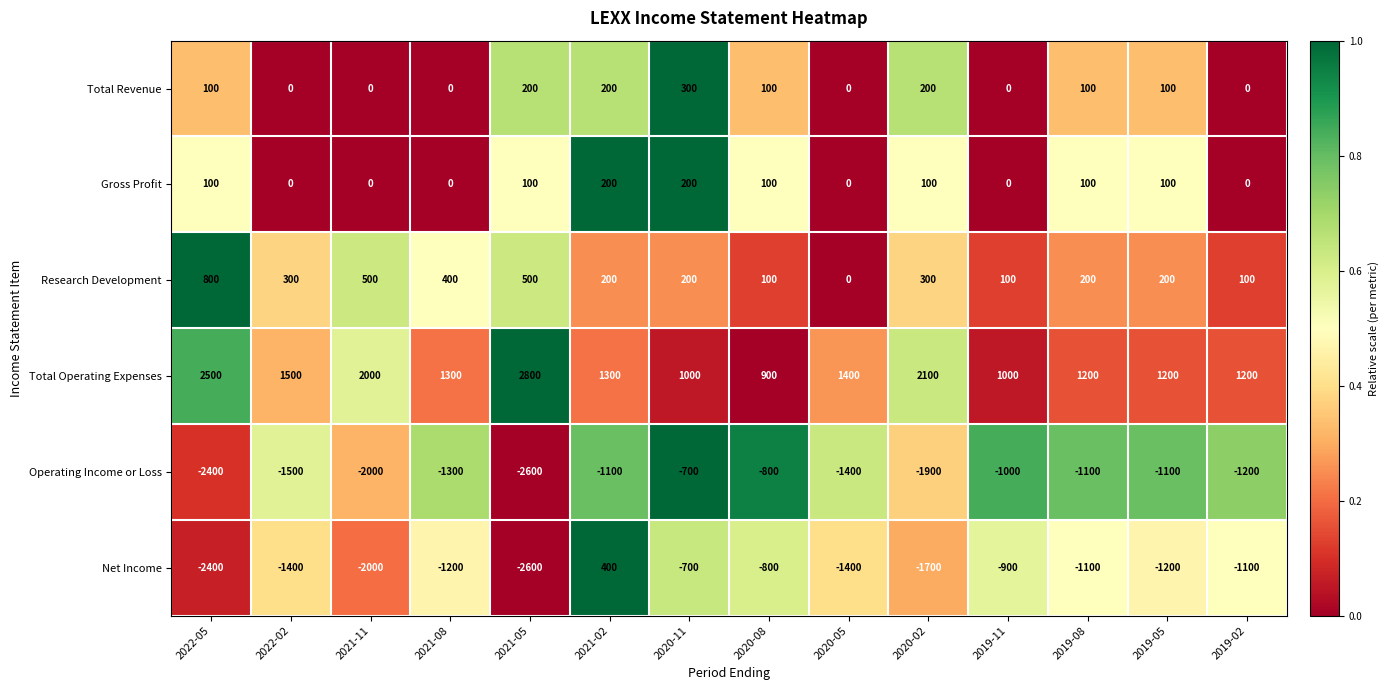

Which label corresponds to the largest value in the chart?

2021-05